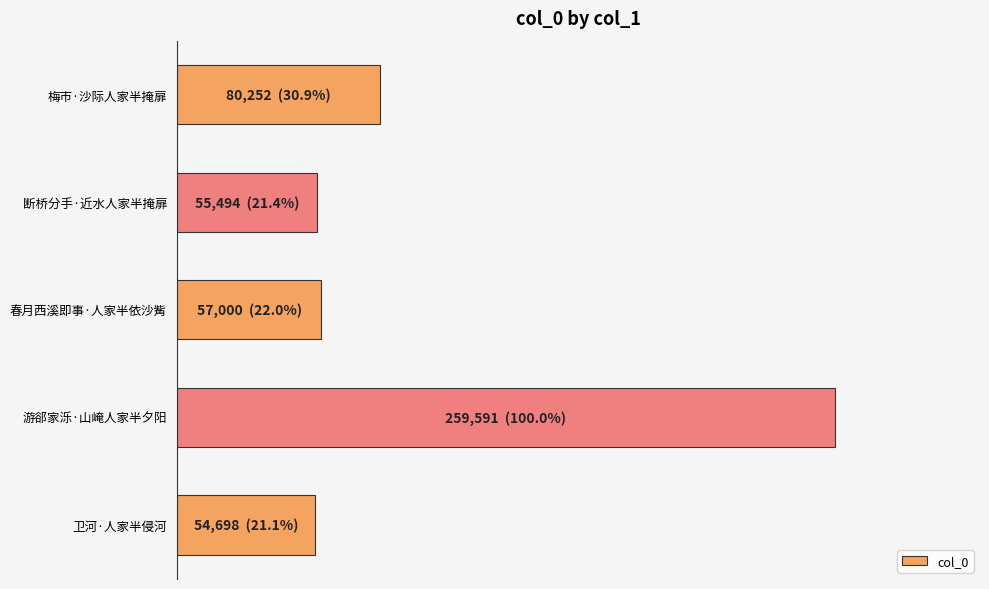

How many bars are there in total?

5